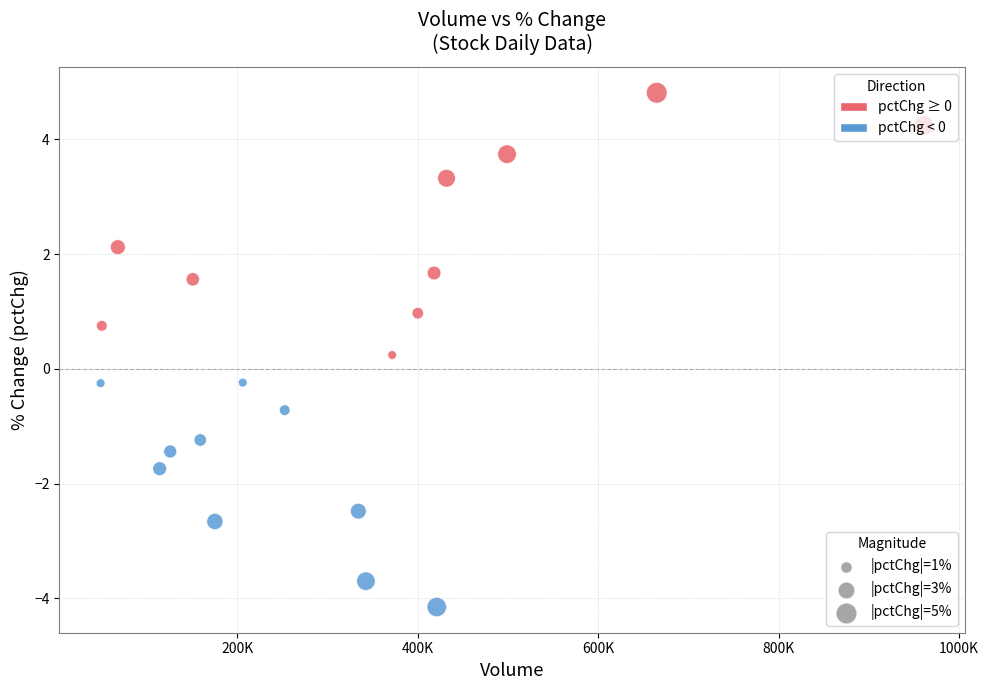

What is the range of X values (max minus min)?

911793.0